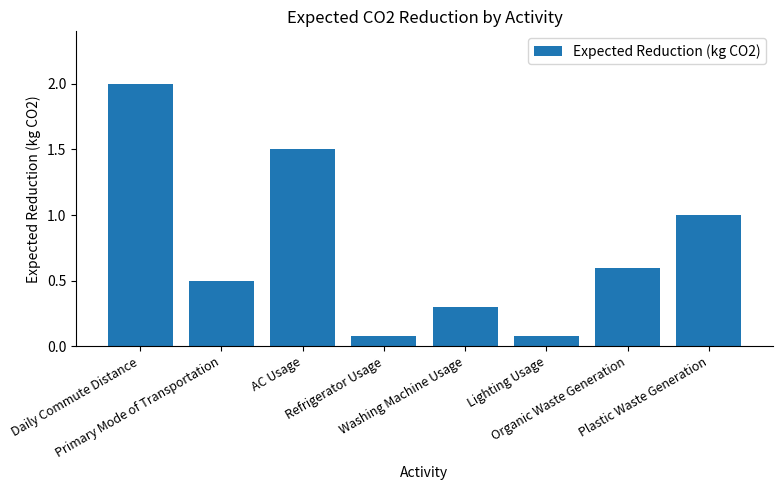

What is the difference between the maximum and minimum values?

1.9